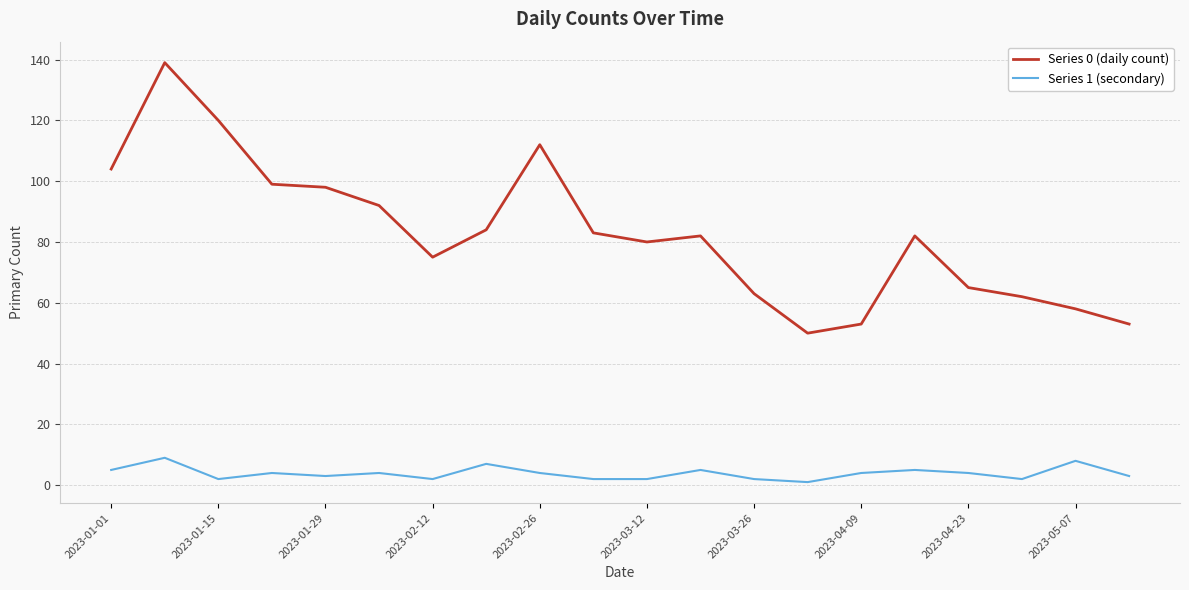

True or false: Series 0 (daily count) and Series 1 (secondary) cross at least once.

False